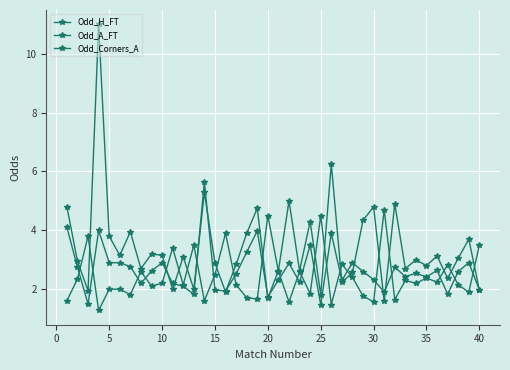

How many lines are shown in the chart?

3